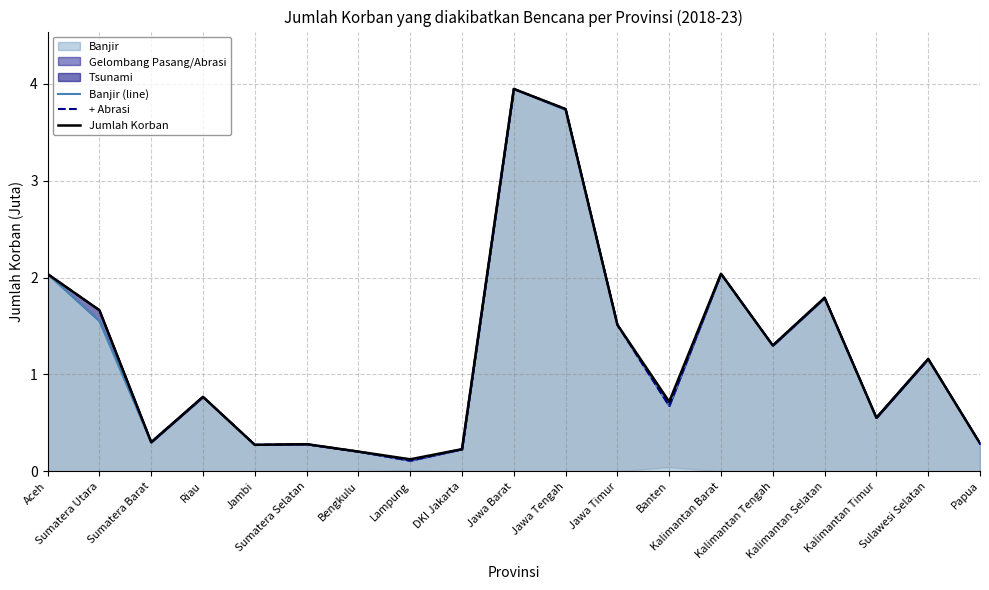

How many interior local peaks does the Jumlah Korban series have?

6